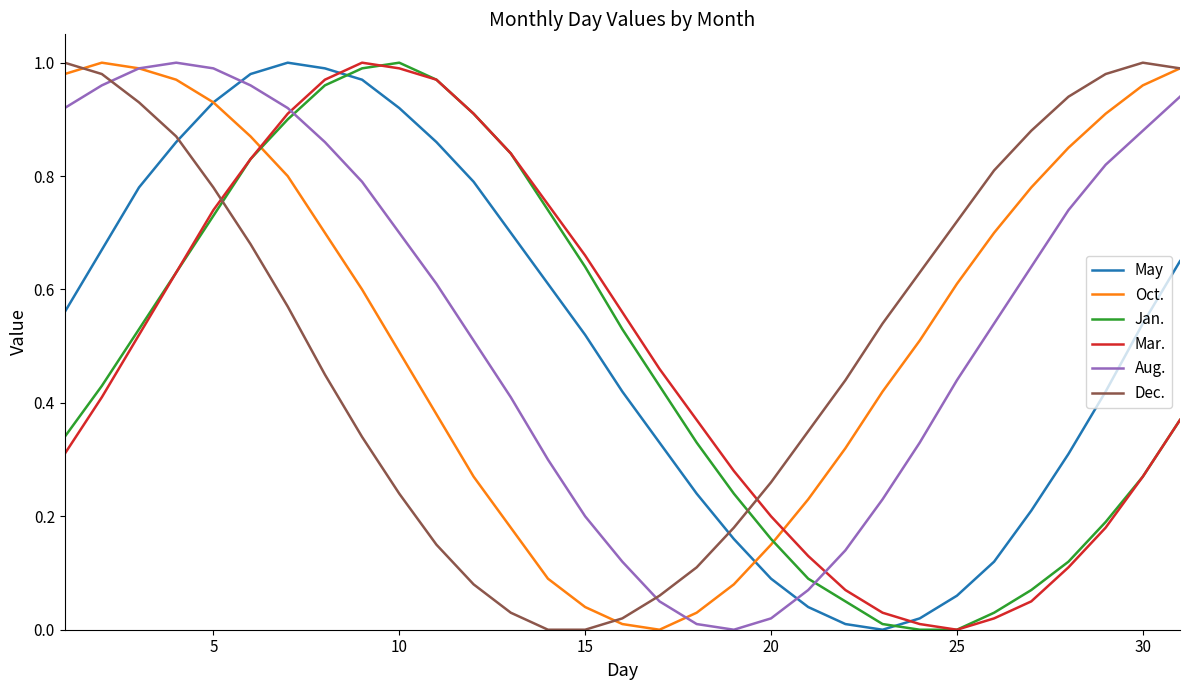

After their last crossing, which series has the higher values: Aug. or May?

Aug.